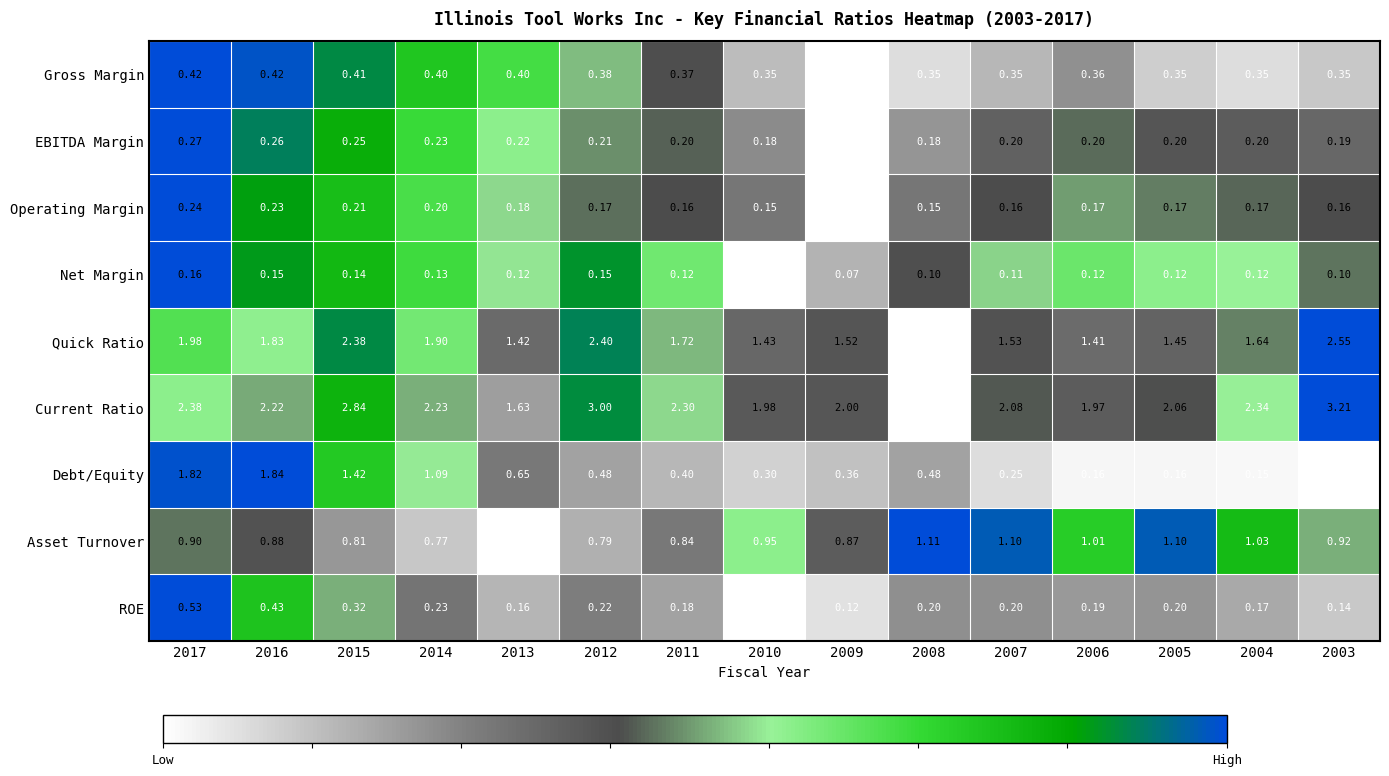

How many data points does each series have?

15